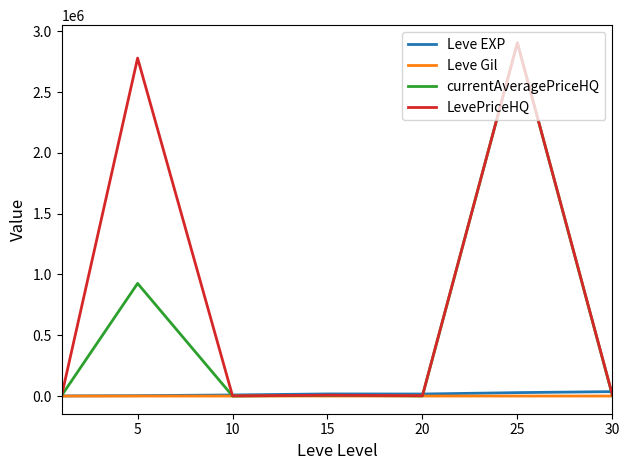

Which series has the largest total across all categories?

LevePriceHQ